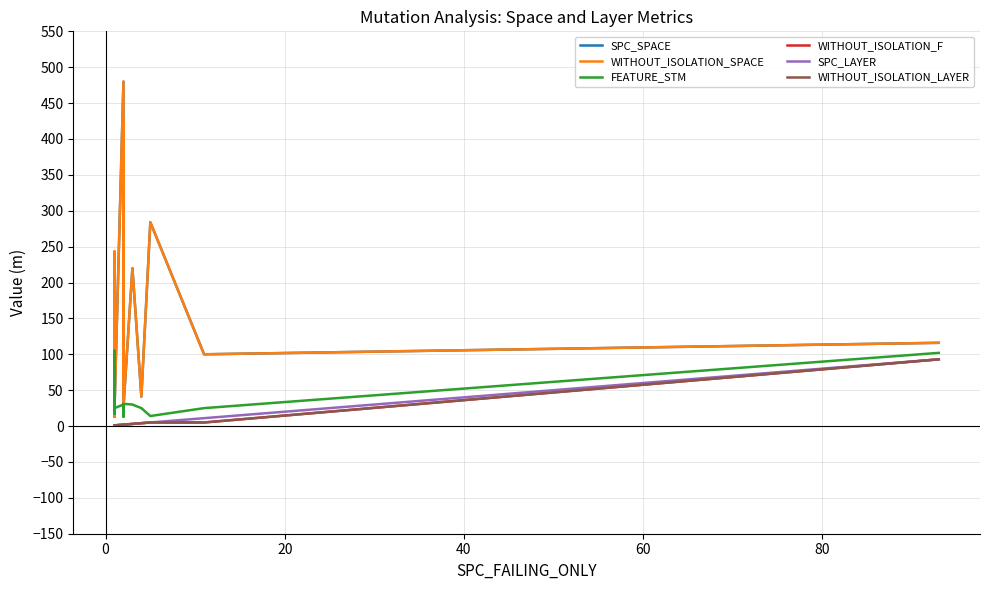

Which series has the widest spread of values?

SPC_SPACE